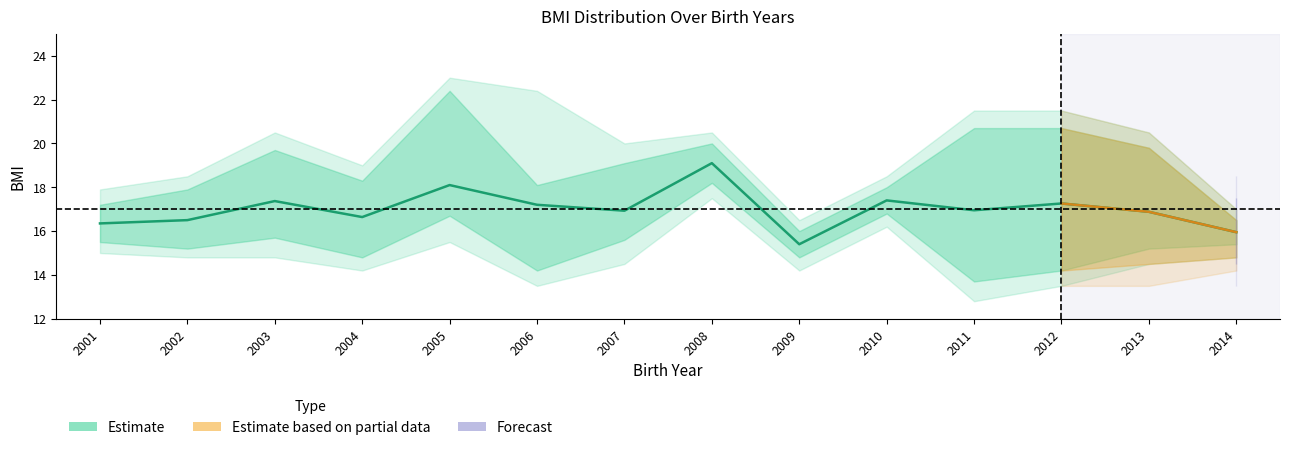

What is the difference between the upper1_bmi values at 2003 and 2014?

3.2